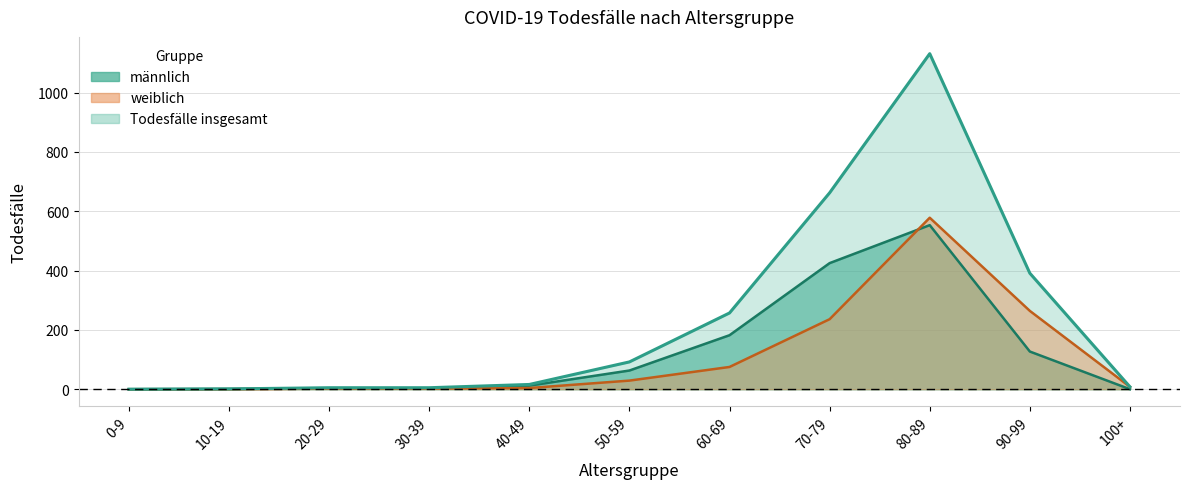

What is the sum of all Todesfälle insgesamt values?

2568